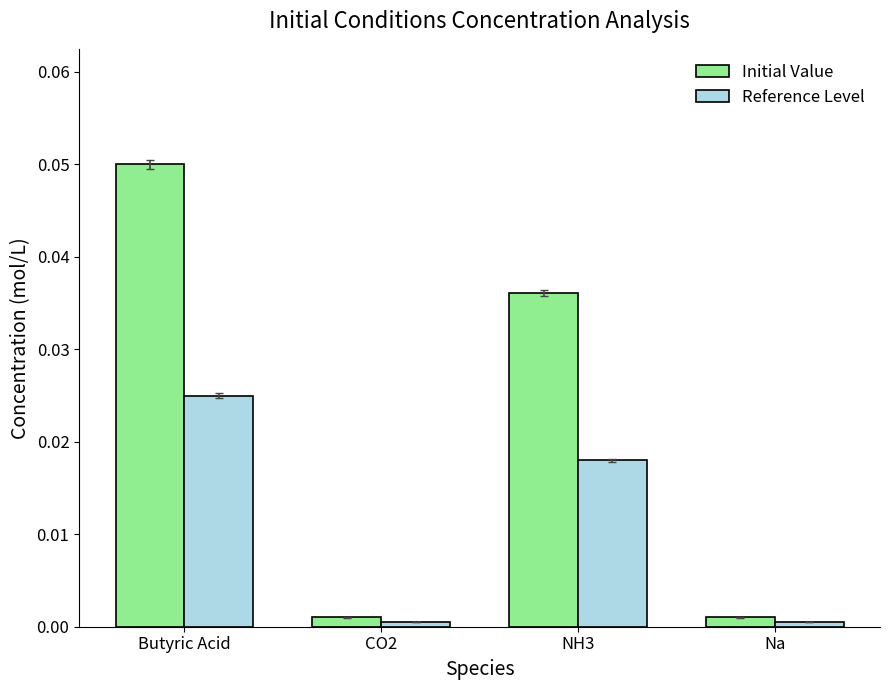

Which series changed the most between NH3 and Na?

Initial Value